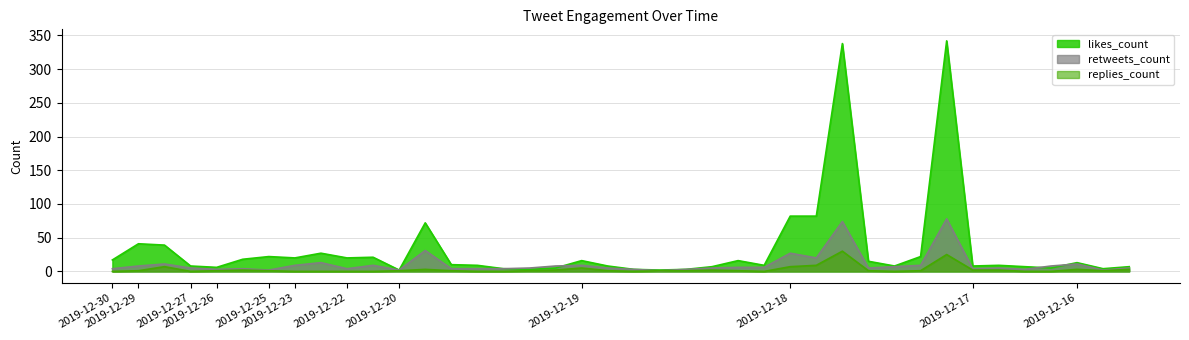

How many data points does each series have?

40